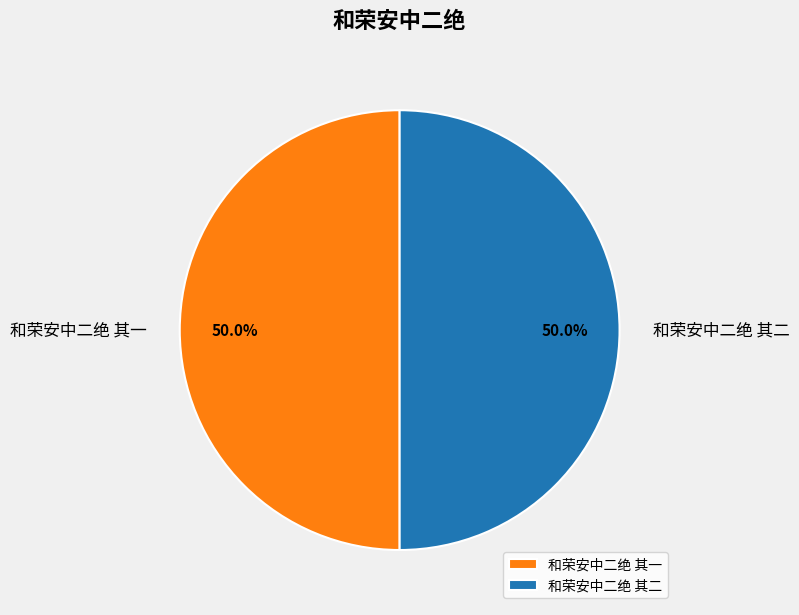

To the nearest percent, what percentage of the pie is 和荣安中二绝 其二?

50%